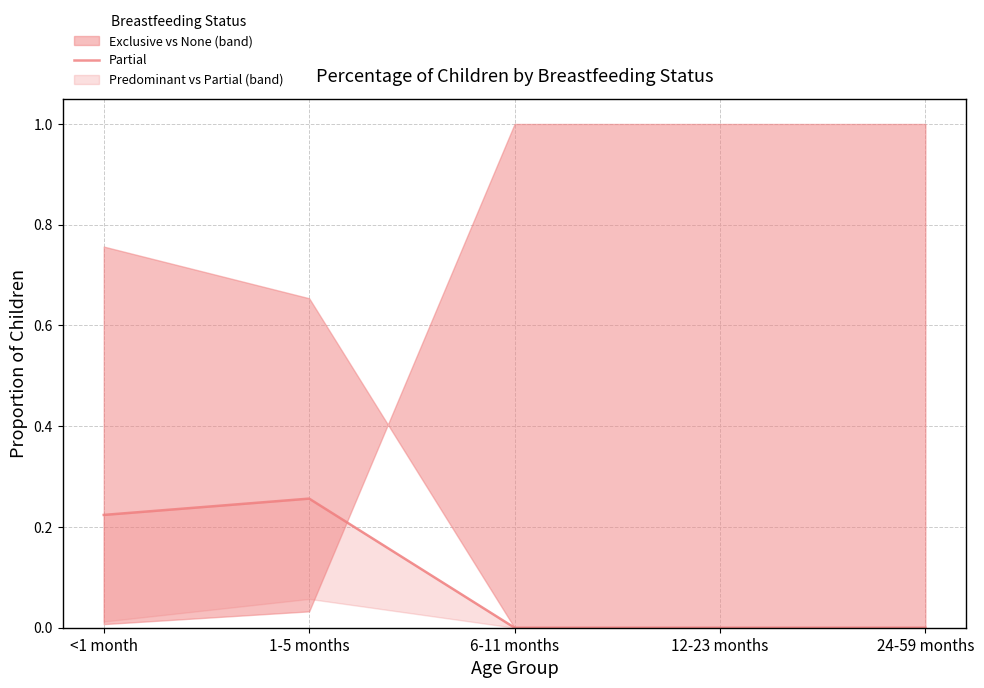

List the labels in order of value, largest first.

1-5 months, <1 month, 6-11 months, 12-23 months, 24-59 months